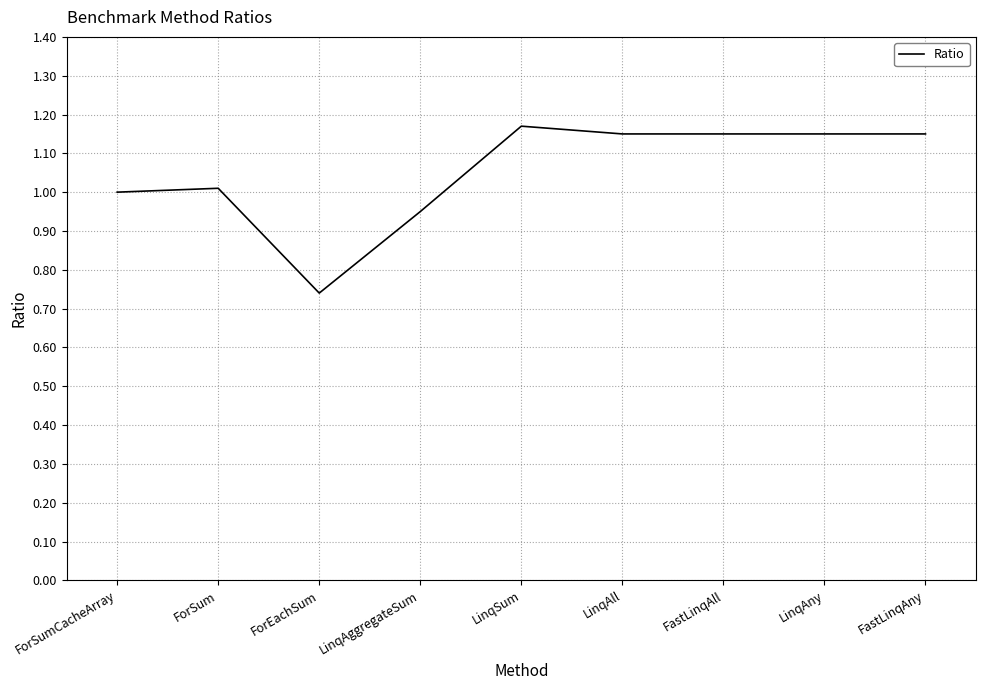

What position from the left is LinqSum?

5